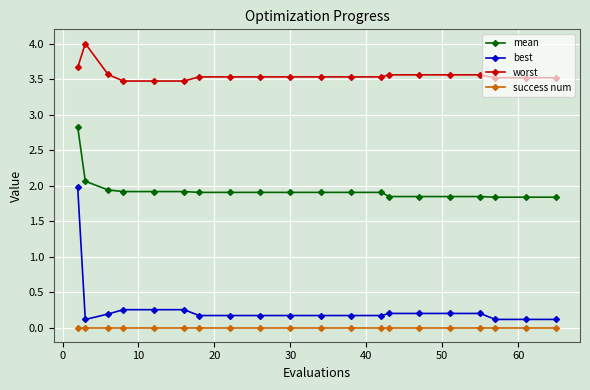

How many data points does each series have?

20